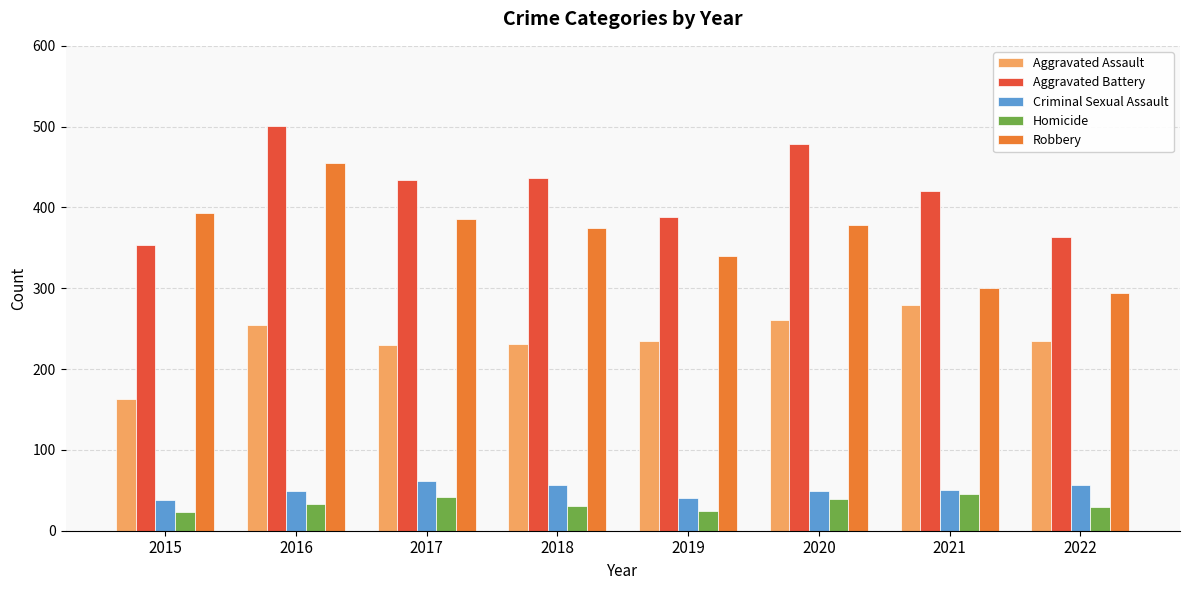

How many bars are there in each group?

5